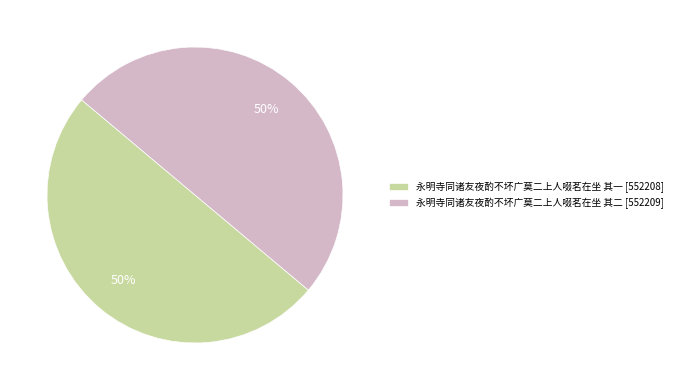

What is the ratio of the value at 永明寺同诸友夜酌不坏广莫二上人啜茗在坐 其一 [552208] to the value at 永明寺同诸友夜酌不坏广莫二上人啜茗在坐 其二 [552209]?

1.0